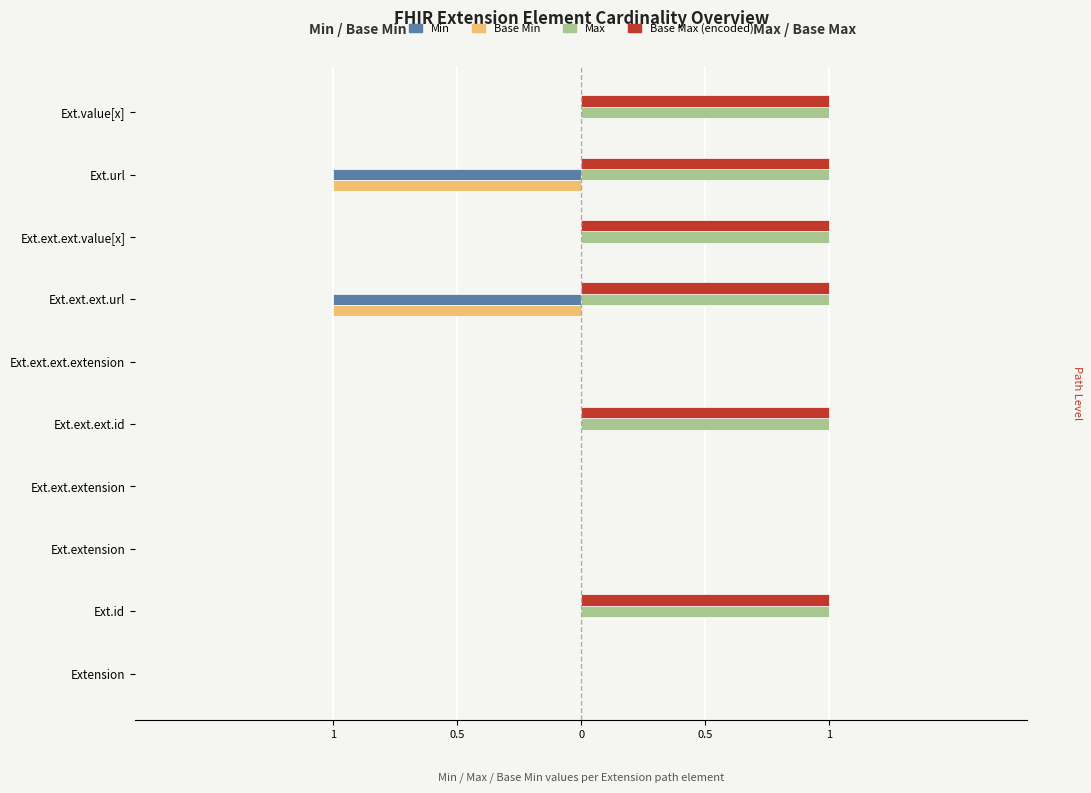

What is the smallest value displayed?

-1